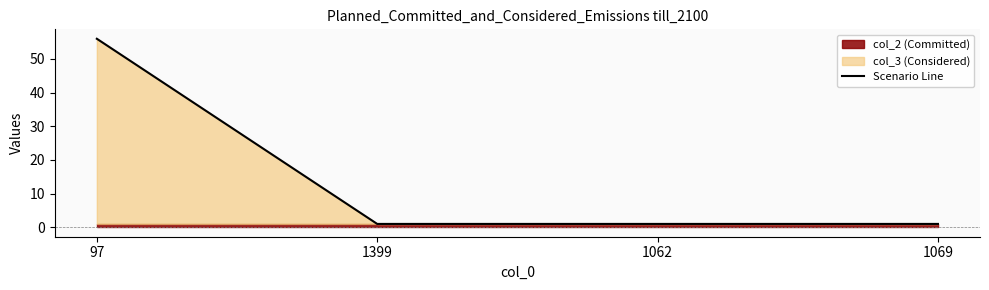

What is the label of the 1st point from the left?

97